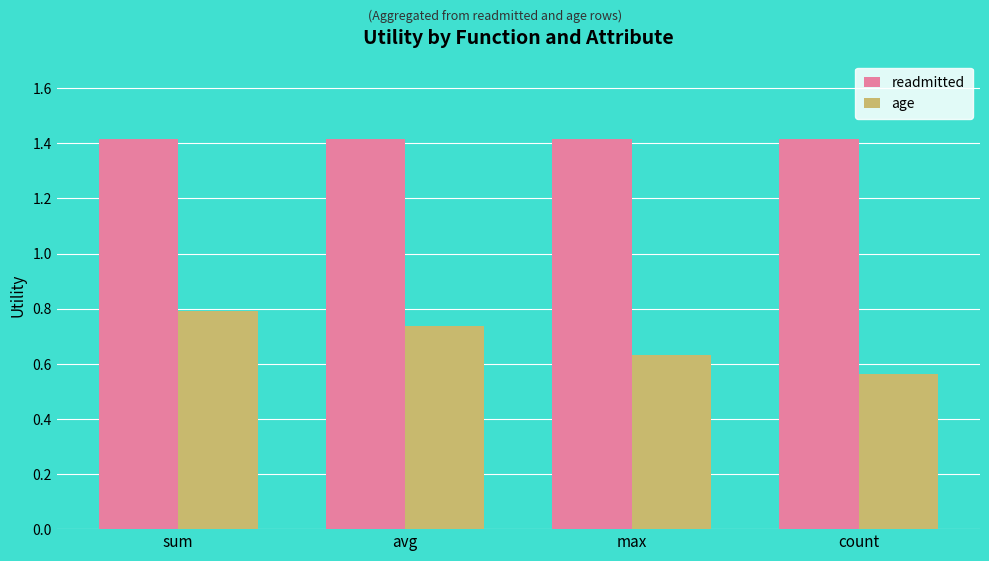

What position from the right is max?

2